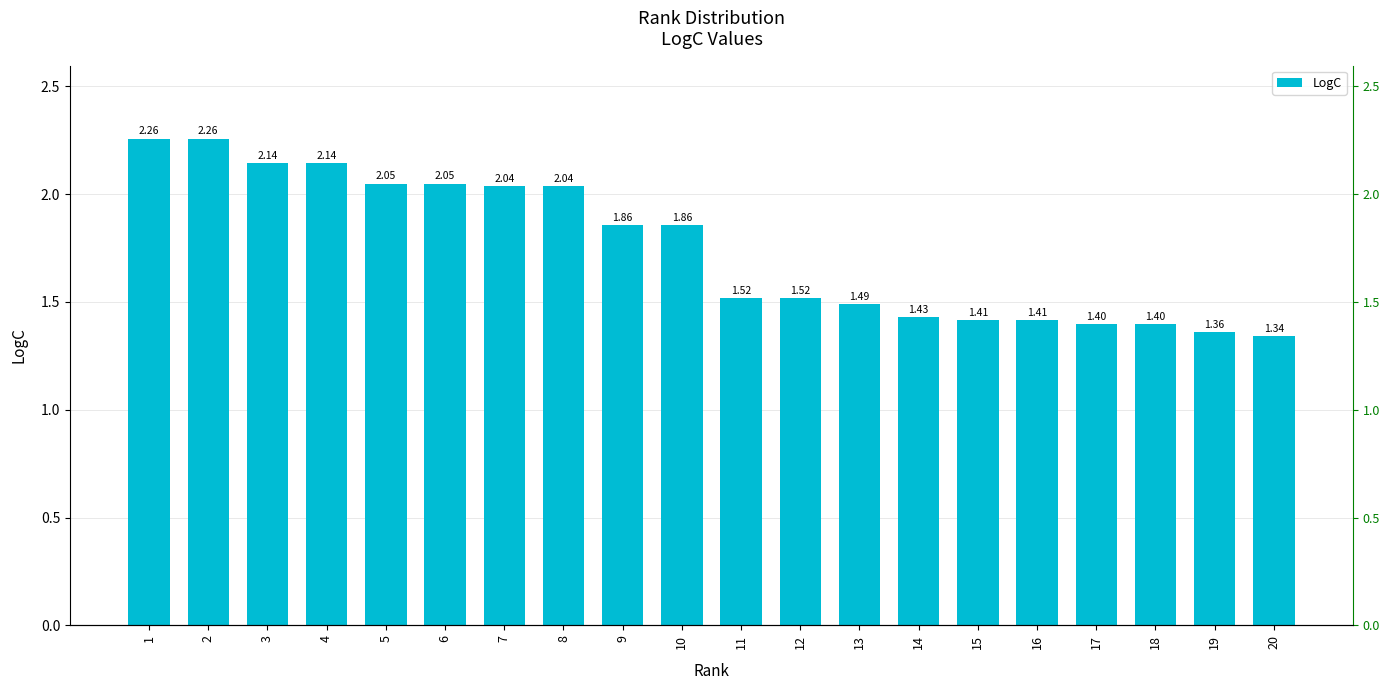

Reading left to right, what are all the values shown in this chart?

2.3	2.3	2.1	2.1	2.0	2.0	2.0	2.0	1.9	1.9	1.5	1.5	1.5	1.4	1.4	1.4	1.4	1.4	1.4	1.3